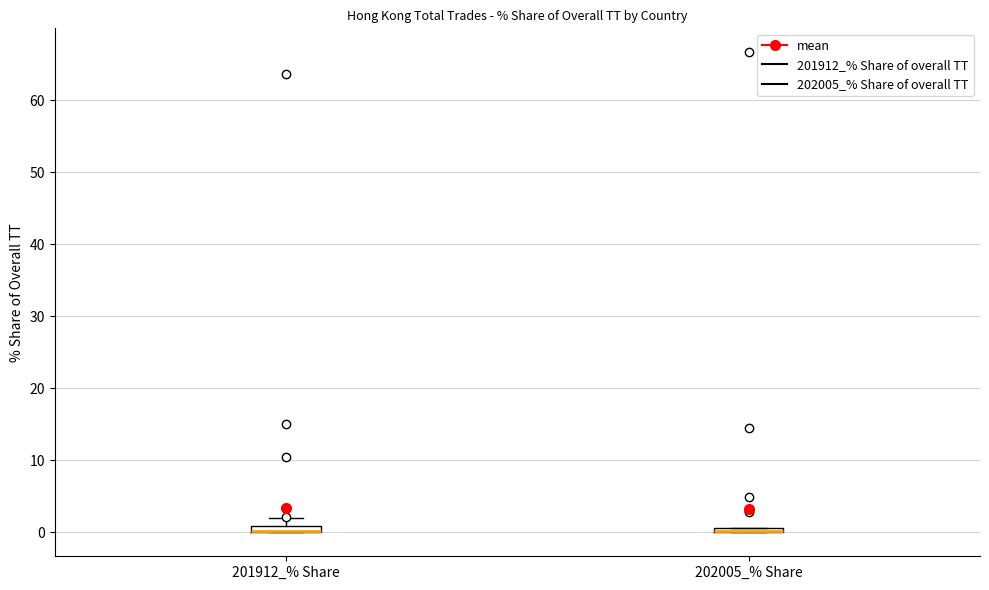

Where is the lower edge of the box for 202005_% Share on the y-axis? The values are not printed on the chart, so give them approximately, as read against the axis.

0